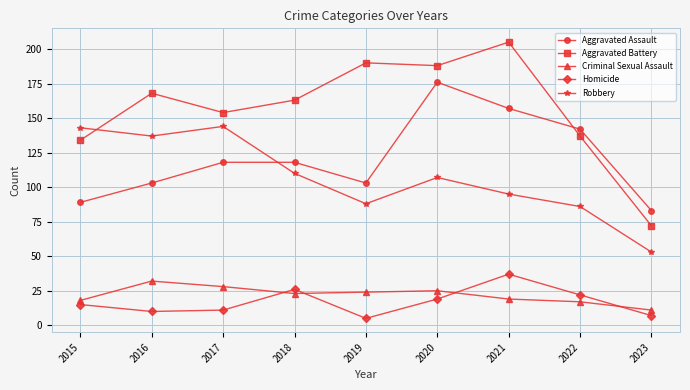

In Aggravated Assault, how many points are lower than both neighbors (excluding endpoints)?

1